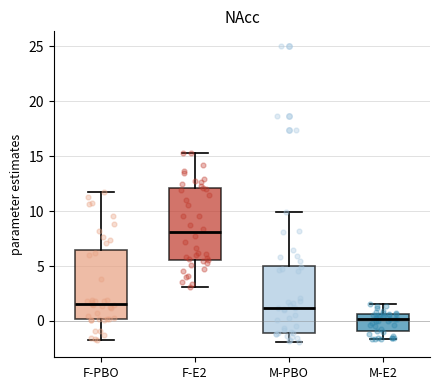

Where does the median line of the box for F-E2 sit on the y-axis? The values are not printed on the chart, so give them approximately, as read against the axis.

8.0